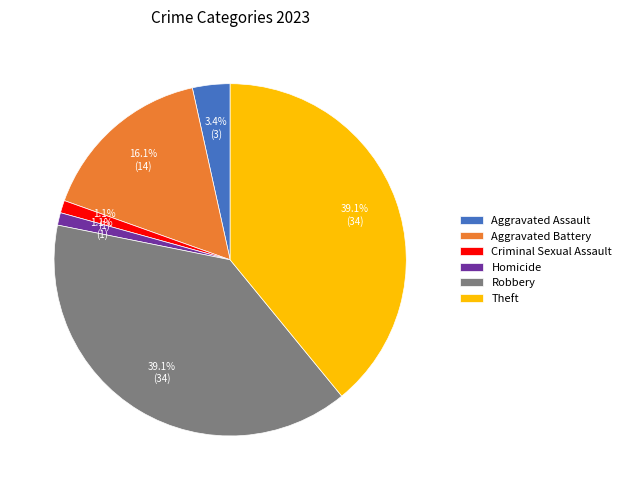

Do Robbery and Homicide together represent more than half of the pie?

No